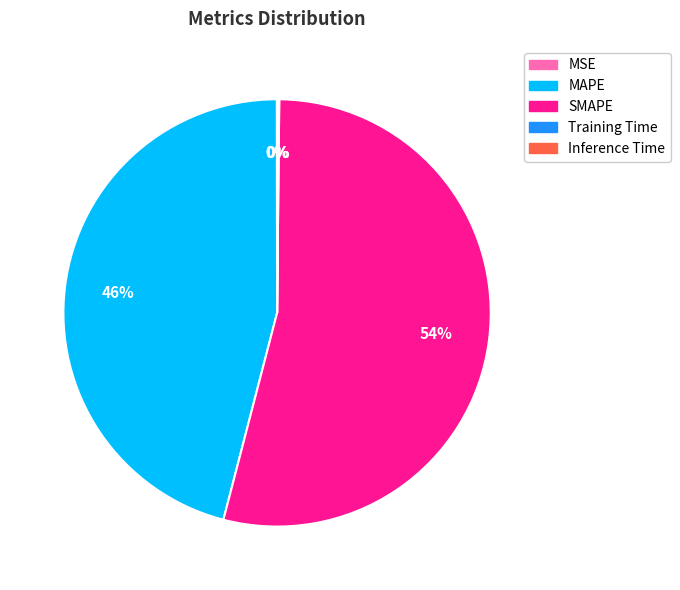

Combined, do SMAPE and MAPE account for over 50%?

Yes